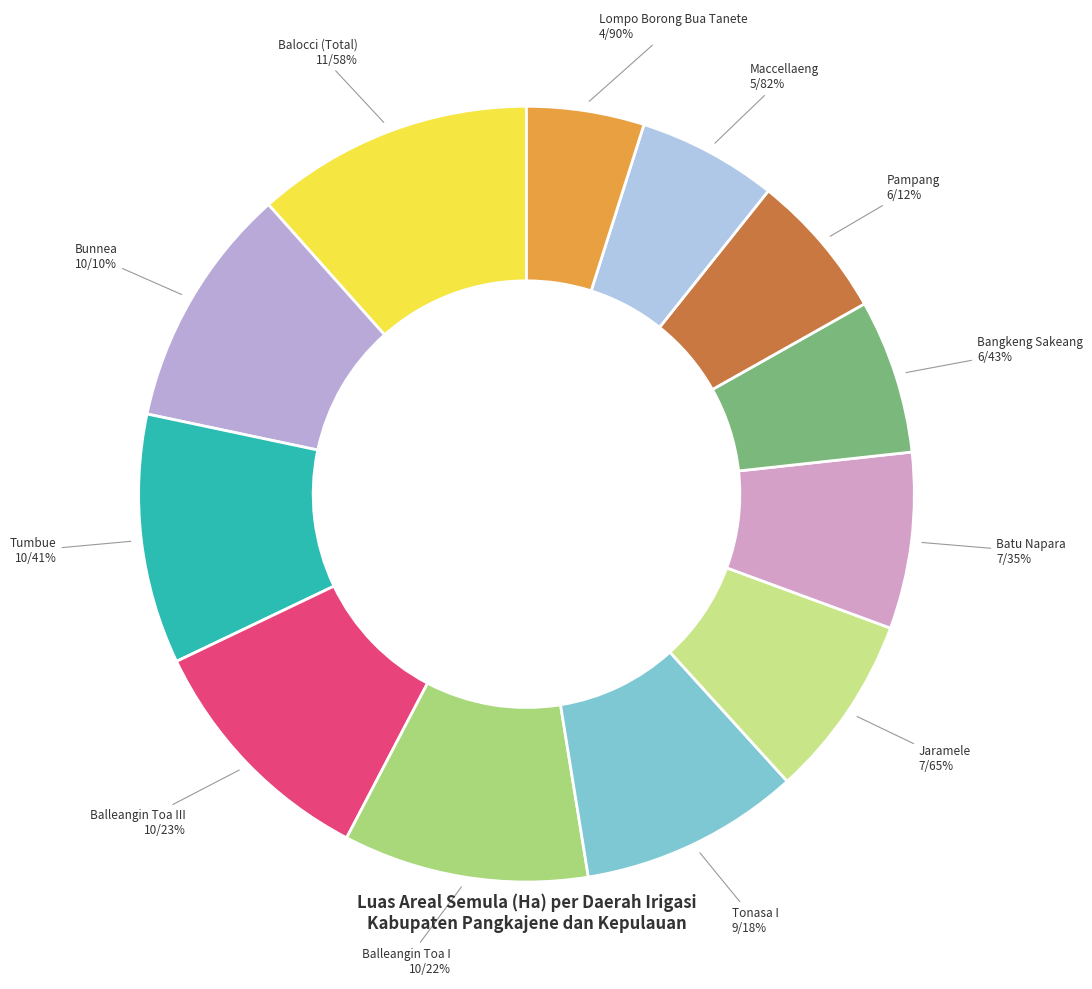

How many slices are in this pie chart?

12